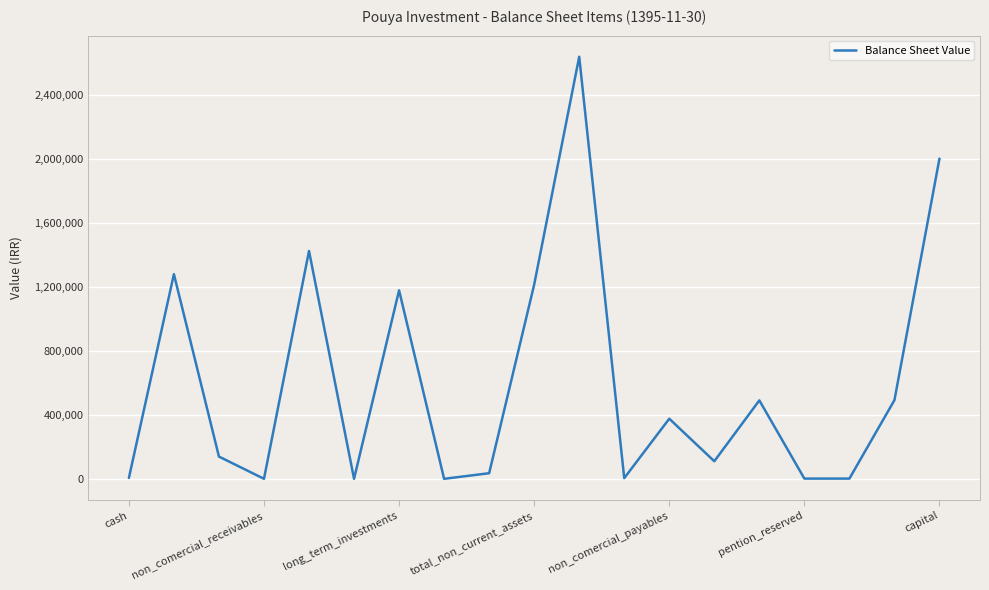

What is the difference between the maximum and minimum values?

2636081